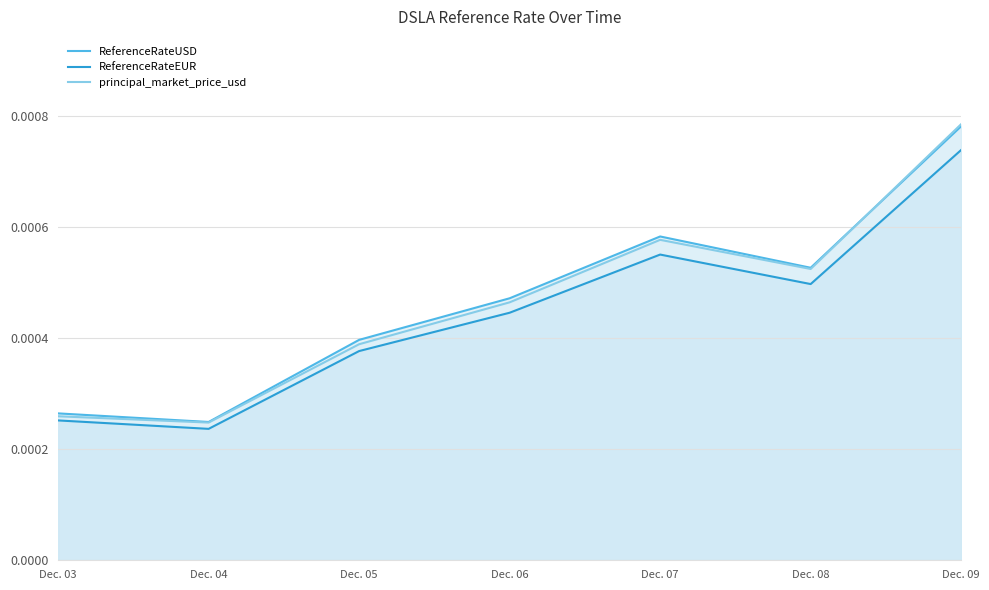

Count the number of categories in the chart.

7